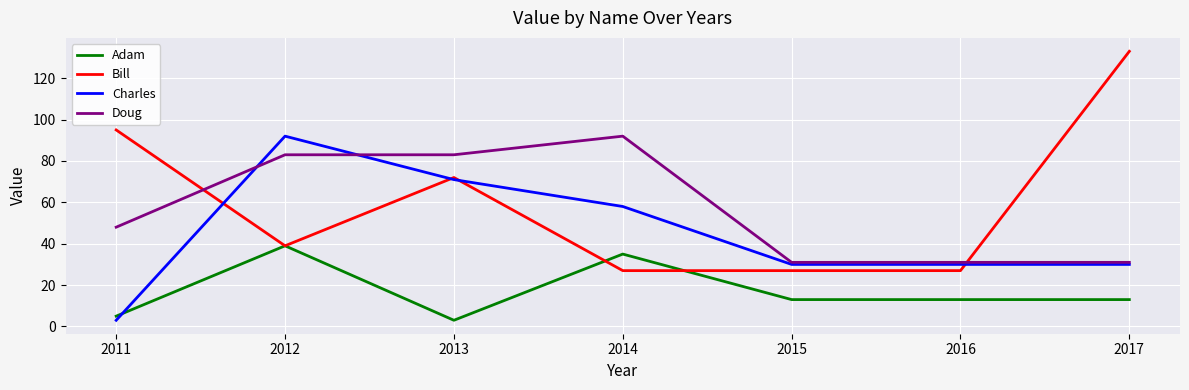

Reading left to right, transcribe all the data shown in this chart.

Adam: 2011=5	2012=39	2013=3	2014=35	2015=13	2016=13	2017=13
Bill: 2011=95	2012=39	2013=72	2014=27	2015=27	2016=27	2017=133
Charles: 2011=3	2012=92	2013=71	2014=58	2015=30	2016=30	2017=30
Doug: 2011=48	2012=83	2013=83	2014=92	2015=31	2016=31	2017=31